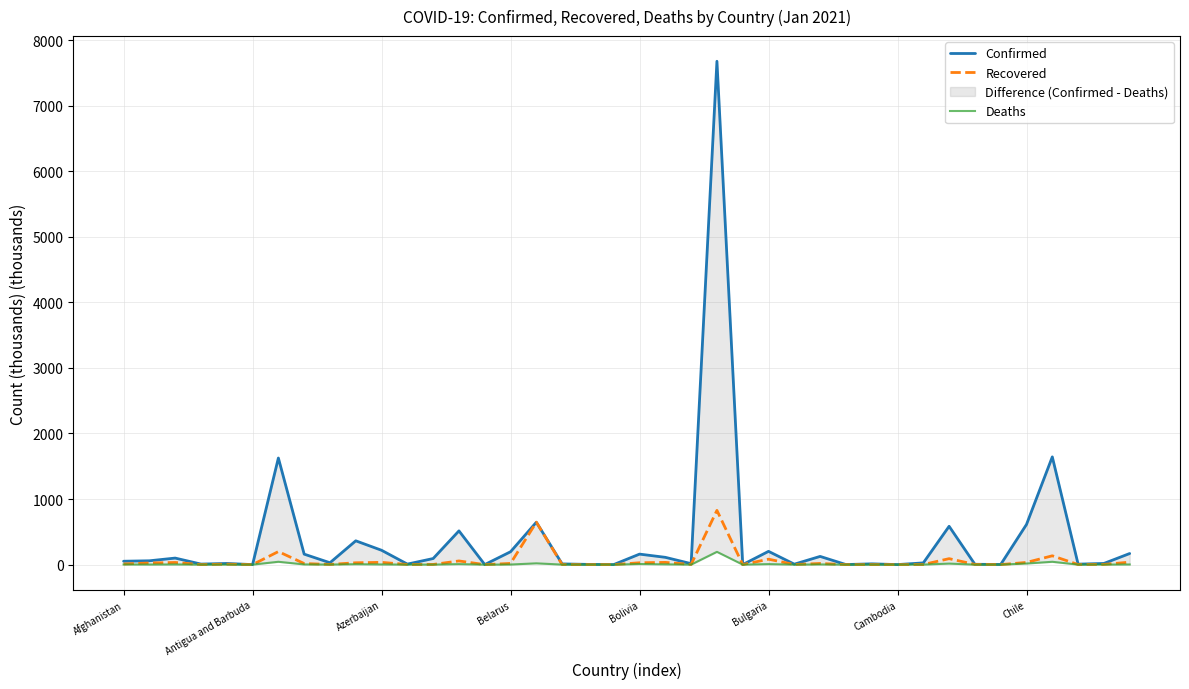

How many lines are shown in the chart?

3